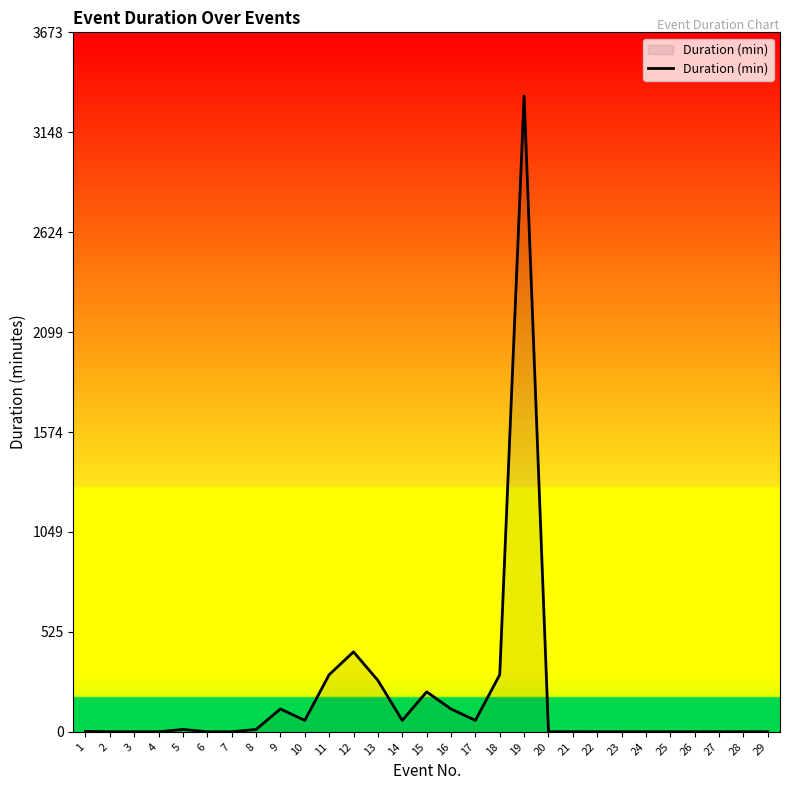

What is the difference between the second highest and minimum values?

419.9